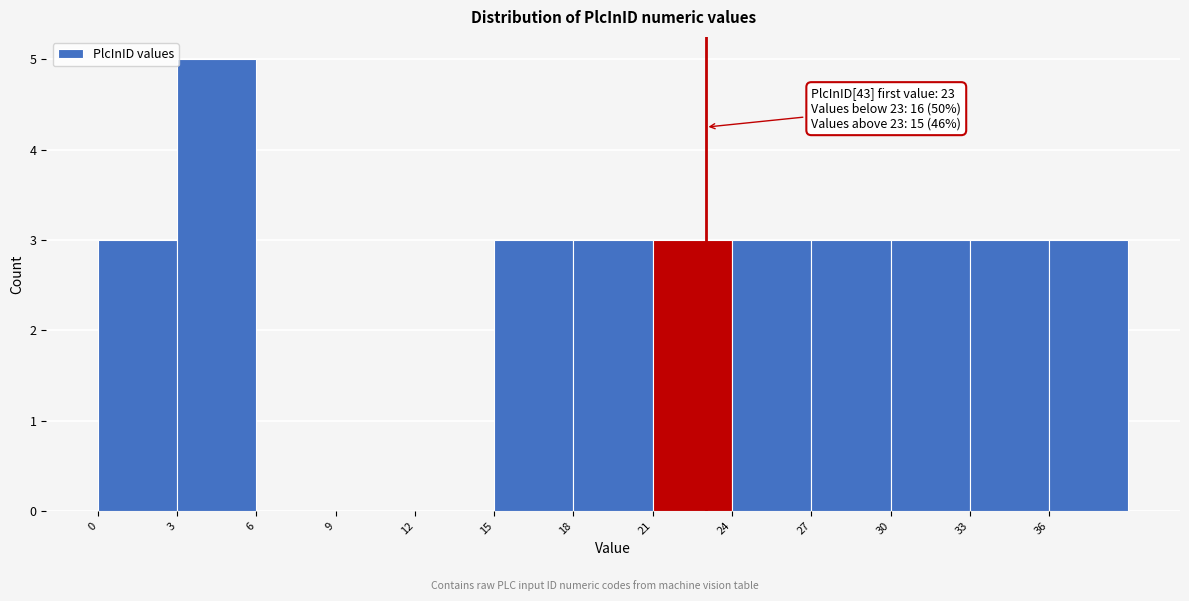

Over which range of the x-axis is the bar tallest?

3 to 6